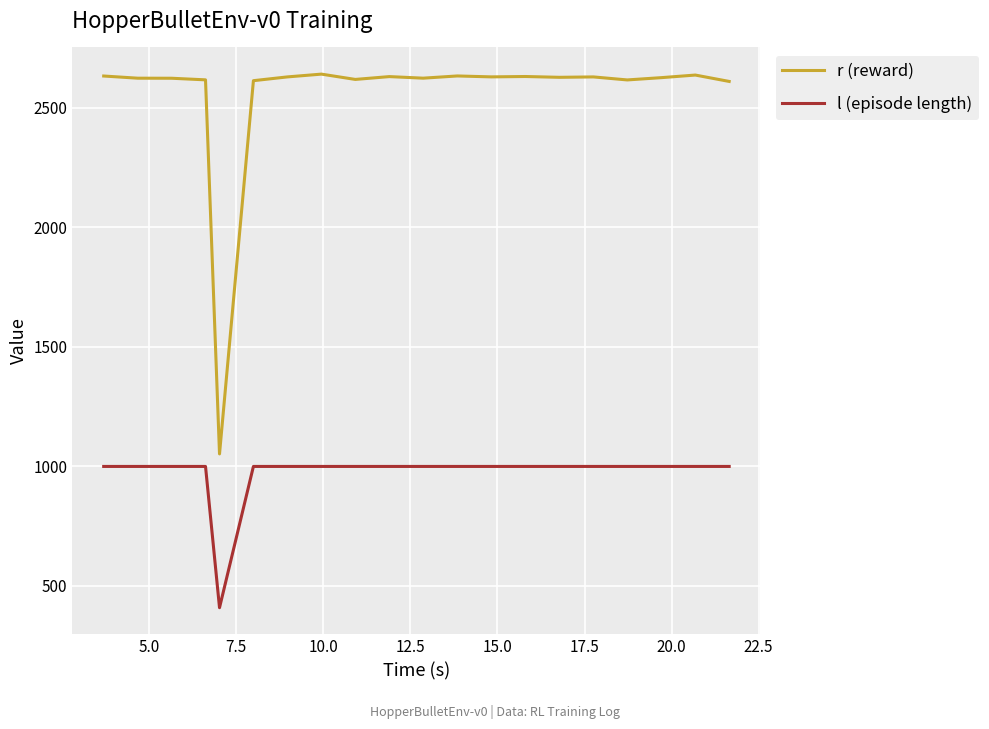

Which series has the largest total across all categories?

r (reward)